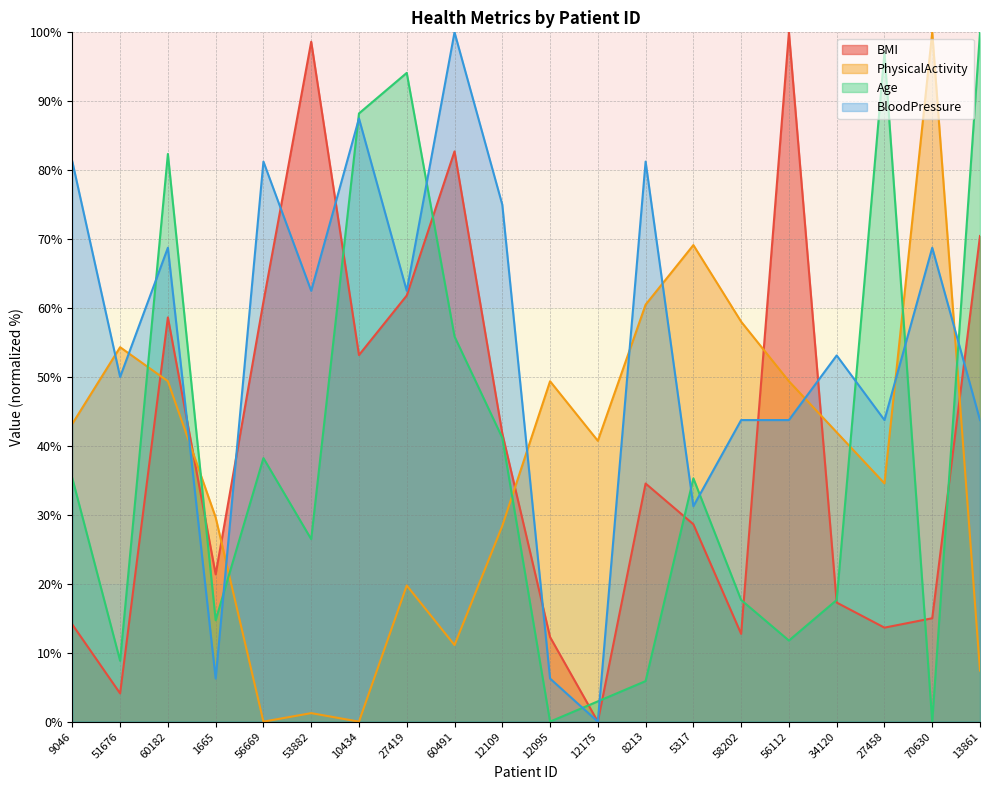

What value does the BloodPressure series have at 27458?

43.8